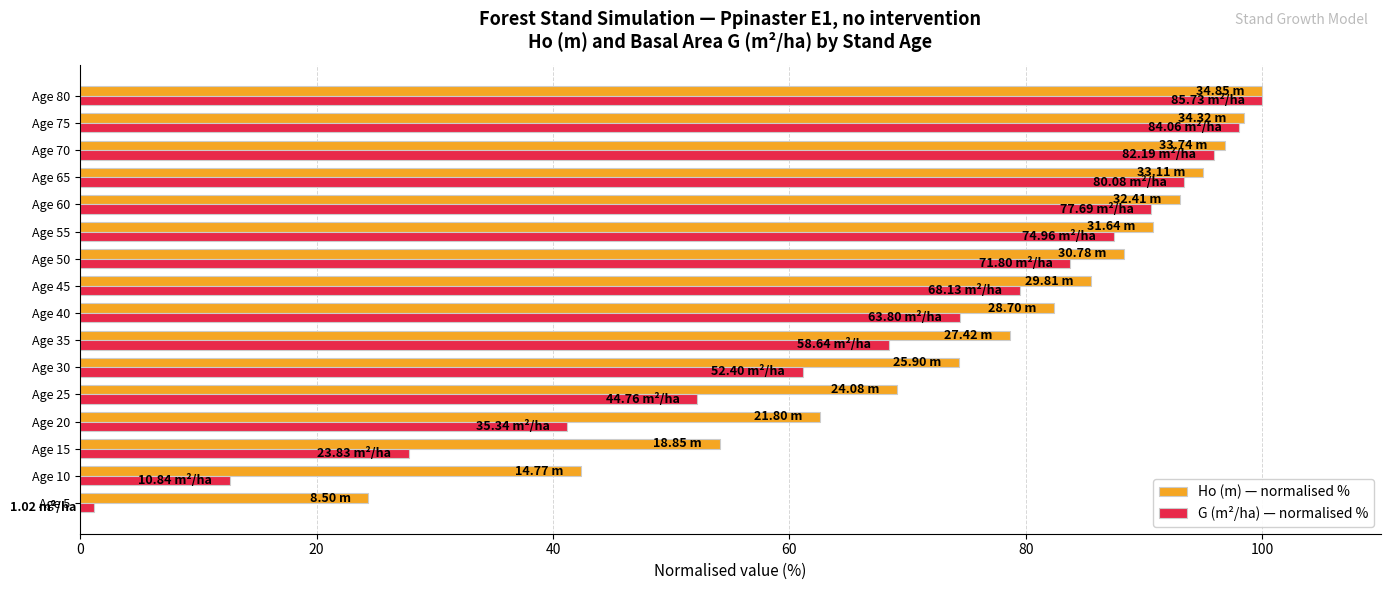

Which series has the largest range (max minus min)?

G (m²/ha) — normalised %